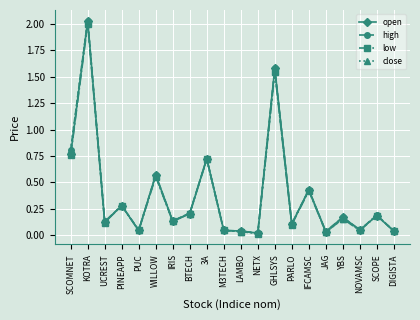

What is the label of the 7th point from the left?

IRIS